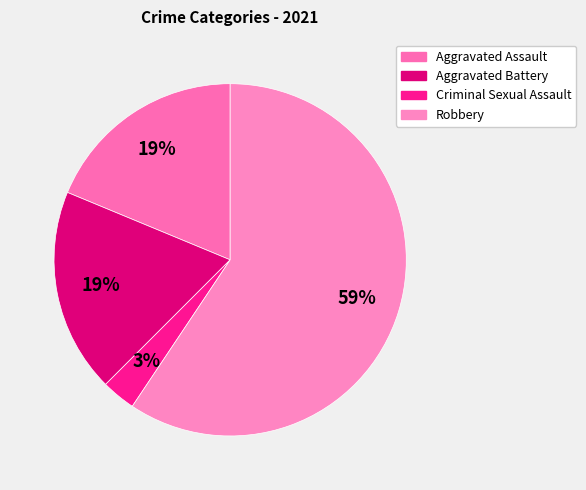

How many slices are in this pie chart?

4